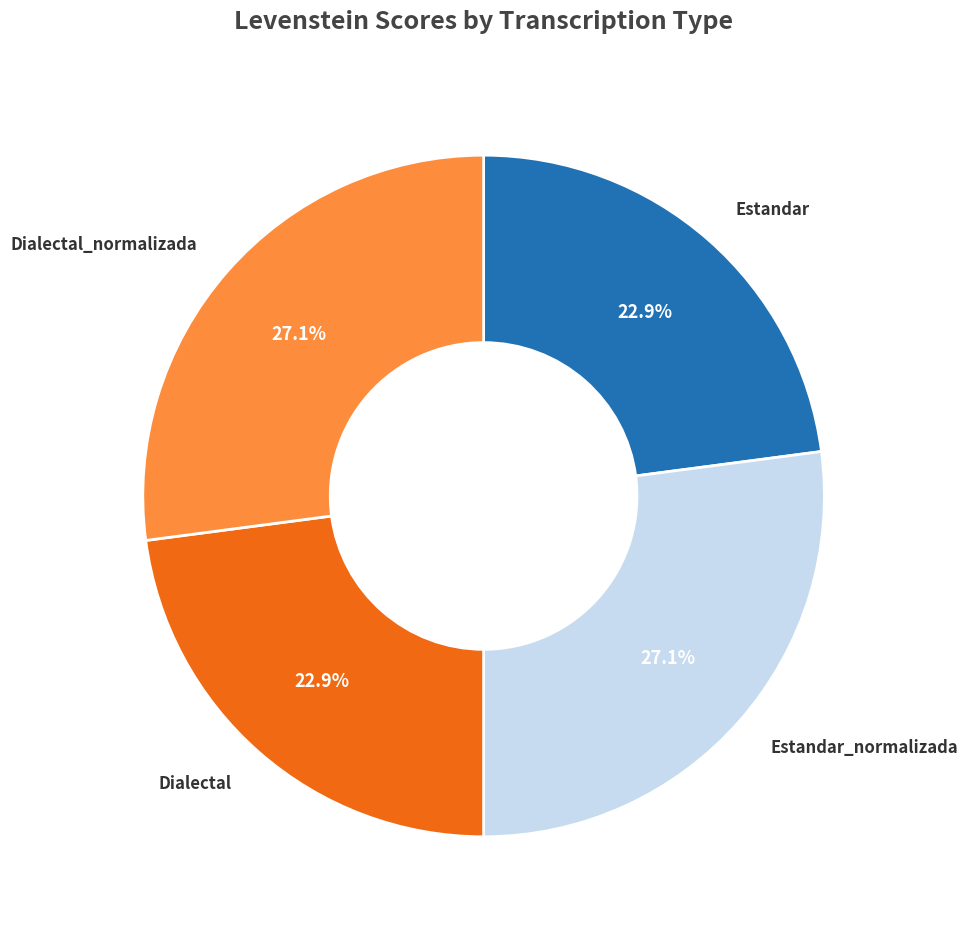

Do Dialectal and Estandar together represent more than half of the pie?

No